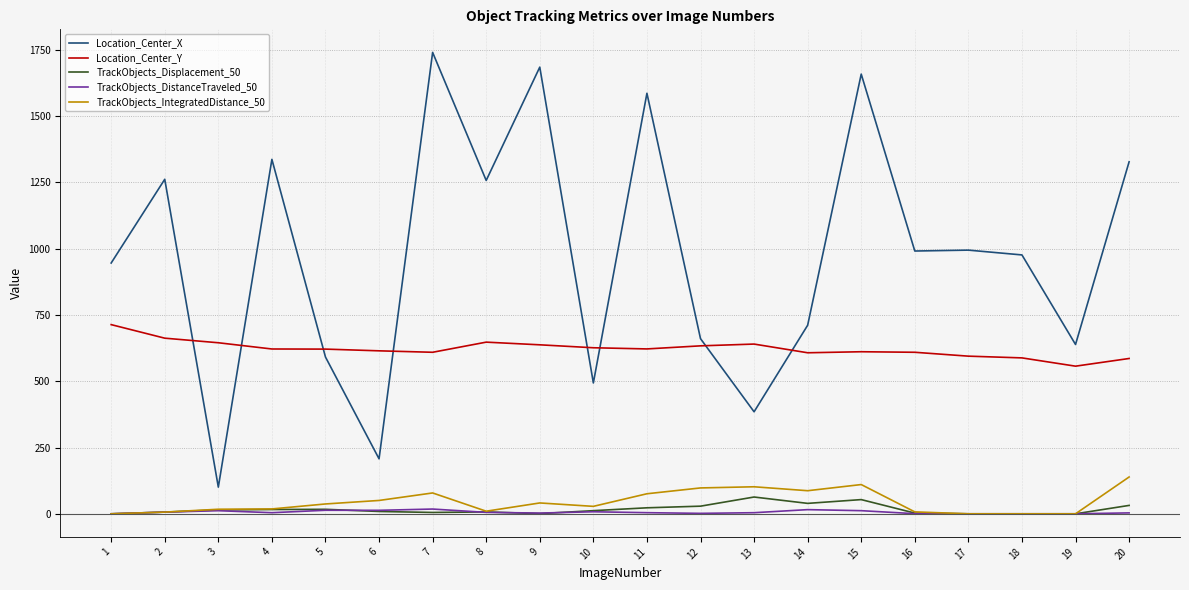

Between which two adjacent categories do Location_Center_Y and Location_Center_X first intersect?

2 and 3